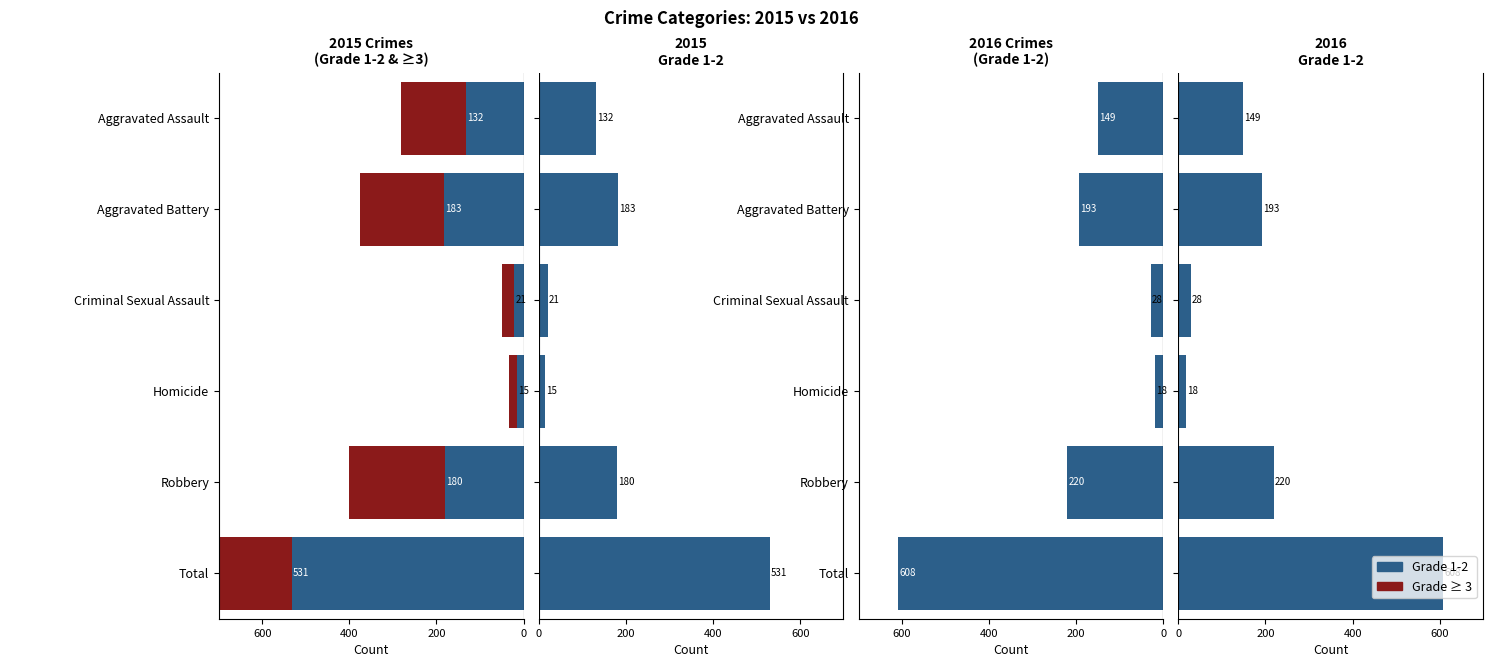

How many series are shown in this chart?

2